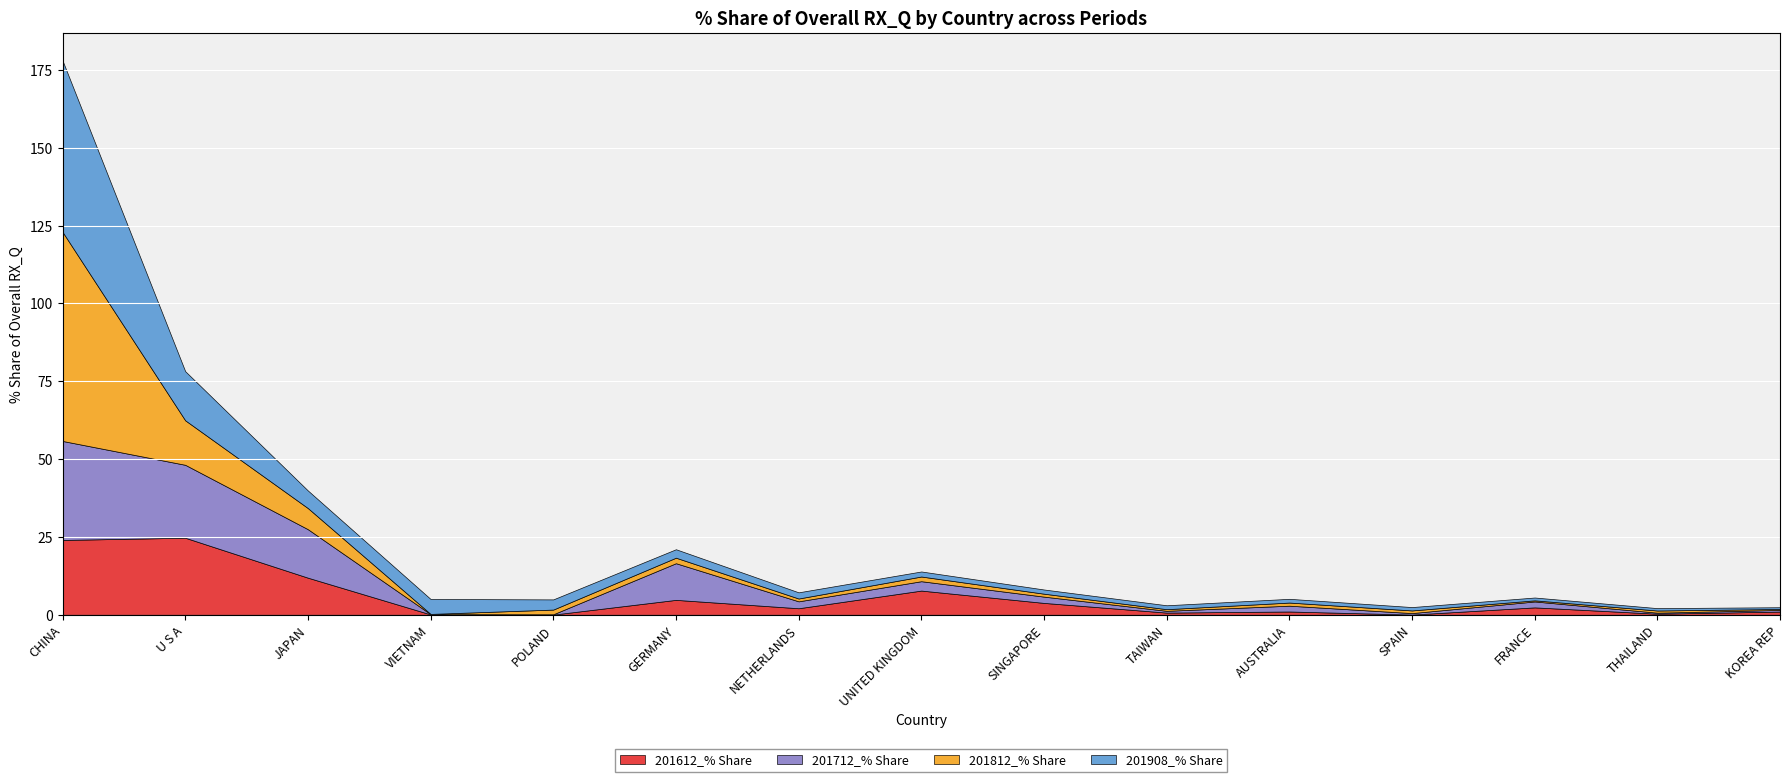

Reading right to left, what are all the values shown in this chart?

201612_% Share: 1.0	0.3	2.4	0.1	1.0	0.7	3.8	7.8	2.1	4.8	0.0	0.1	11.9	24.7	24.0
201712_% Share: 0.5	0.3	1.9	0.5	1.9	0.6	2.0	3.0	2.2	11.8	0.1	0.1	15.6	23.4	31.8
201812_% Share: 0.3	0.7	0.4	0.9	1.0	0.5	0.9	1.5	0.9	1.8	1.5	0.1	6.8	14.3	67.2
201908_% Share: 0.6	0.8	0.9	1.1	1.2	1.3	1.3	1.6	2.0	2.7	3.3	4.8	5.7	15.8	55.0